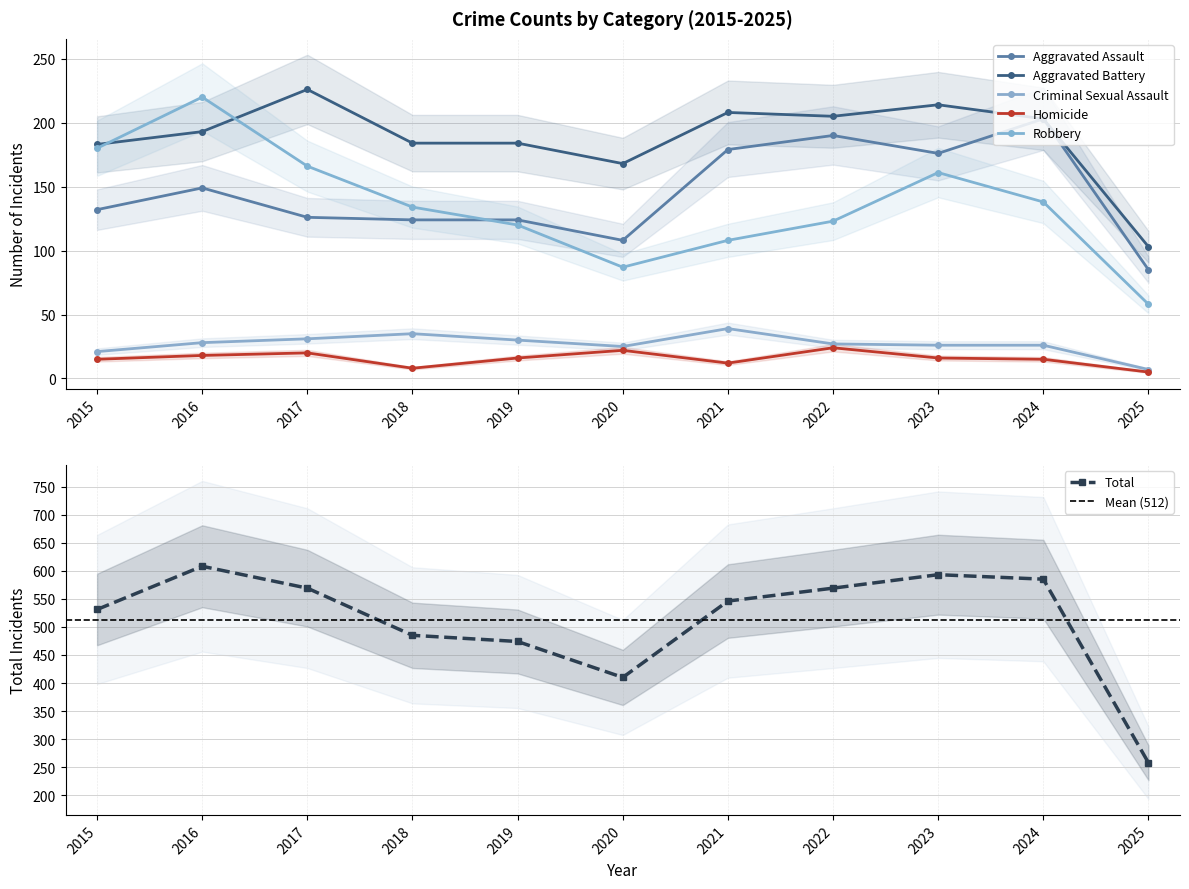

List the labels in order of Aggravated Assault value, largest first.

2024, 2022, 2021, 2023, 2016, 2015, 2017, 2018, 2019, 2020, 2025